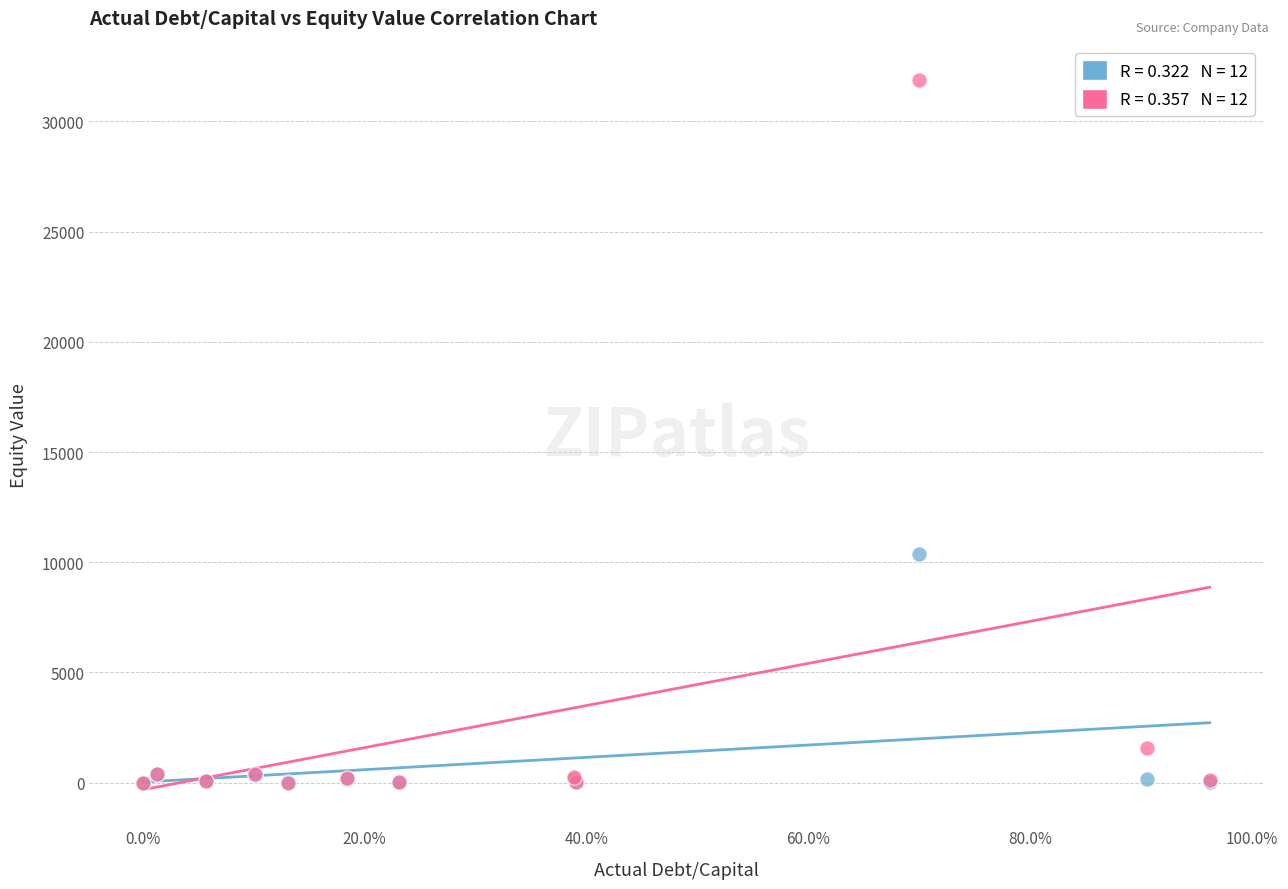

Across all series, what Y value is closest to 15933?

10375.6